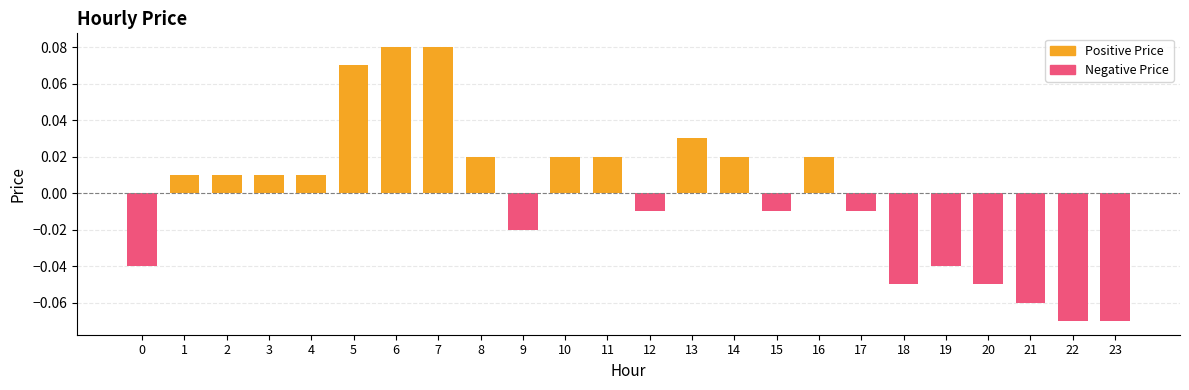

What are all the series names shown in the legend?

Positive Price, Negative Price